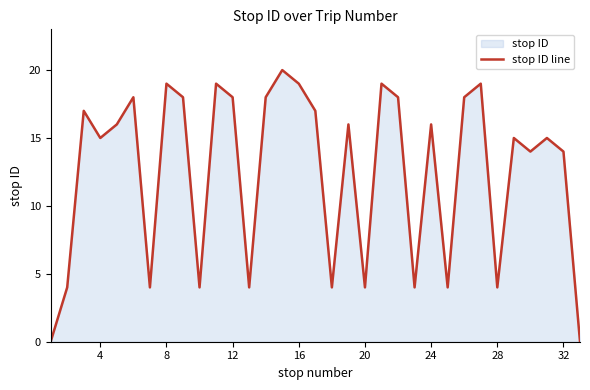

What is the change in value from 8 to 12?

-1